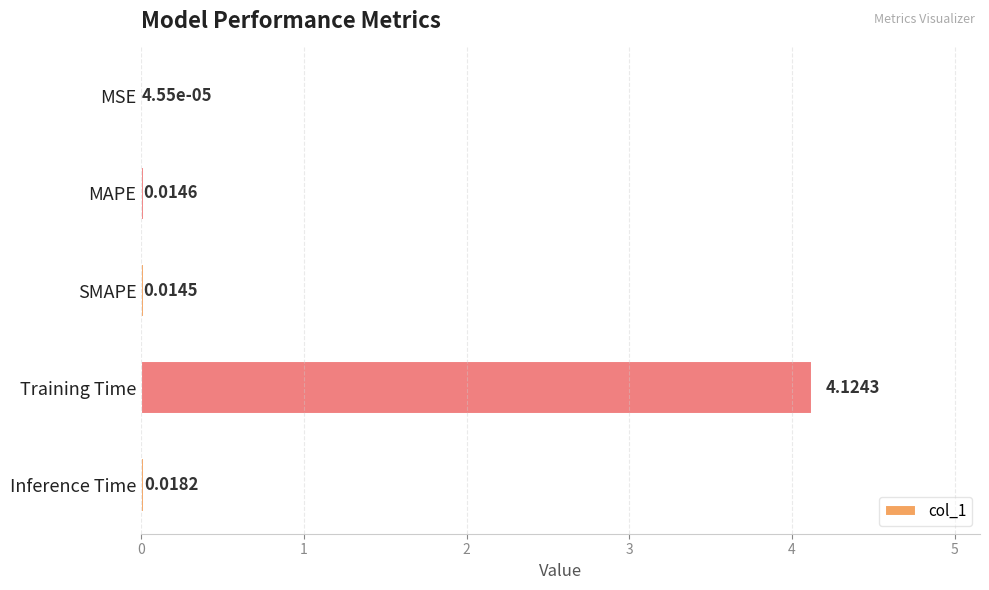

Where is the data nearest to the value 2?

Inference Time